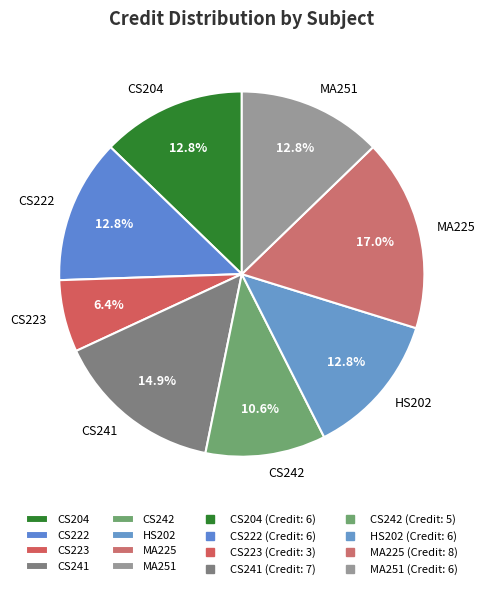

To the nearest percent, what portion does MA251 represent?

13%